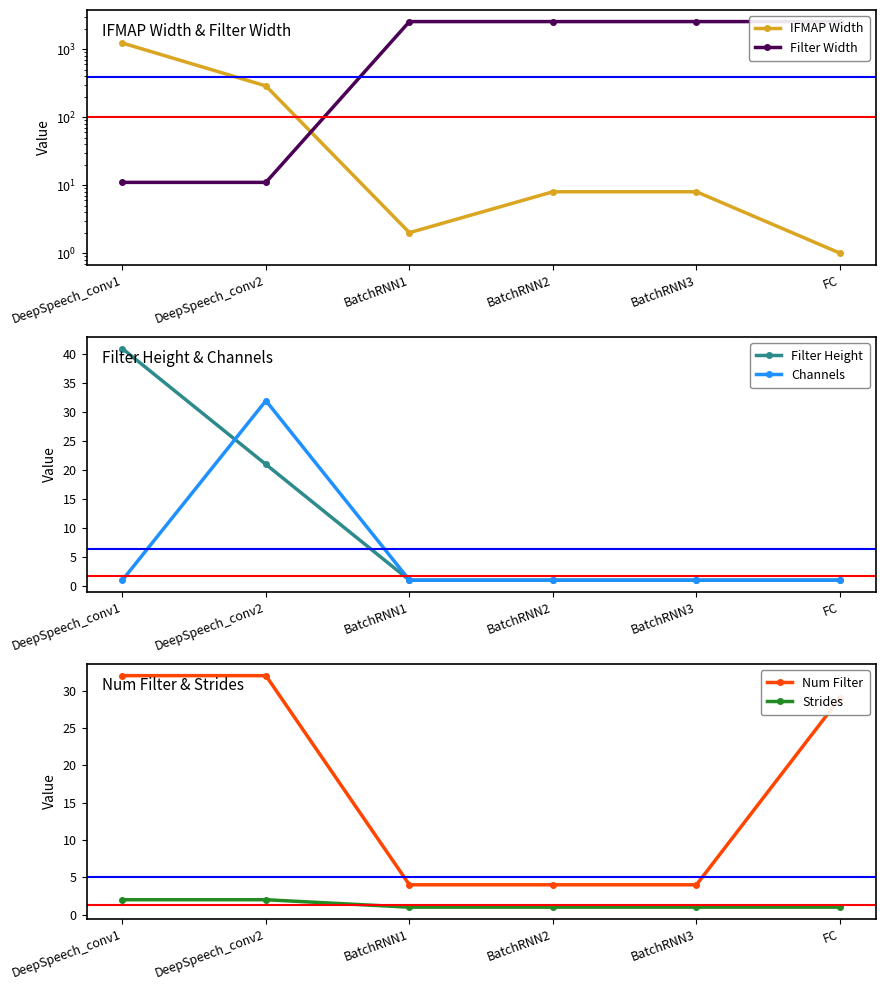

What is the difference between the highest and lowest values at BatchRNN1?

2559